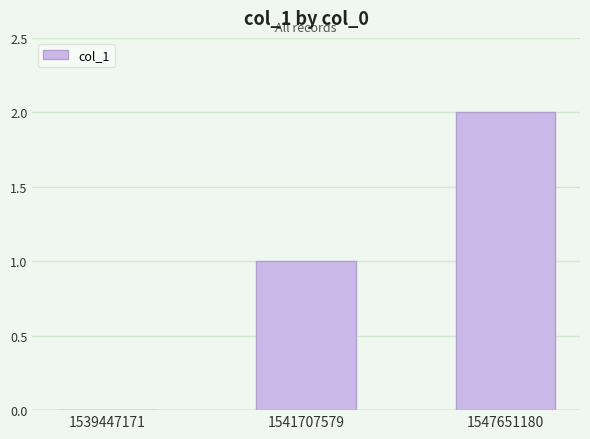

Between 1547651180 and 1539447171, which is larger?

1547651180